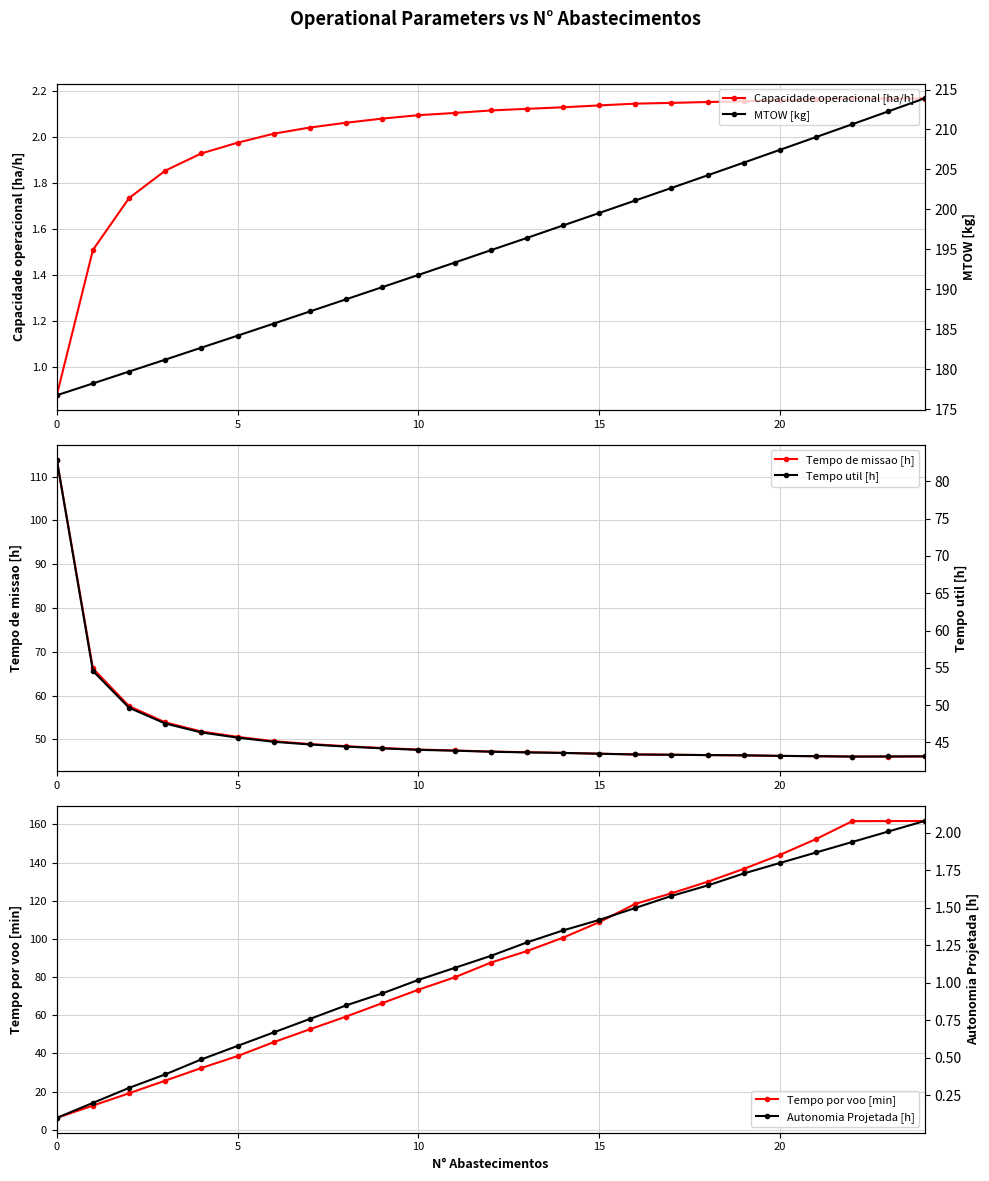

True or false: Autonomia Projetada [h] and Capacidade operacional [ha/h] cross at least once.

False